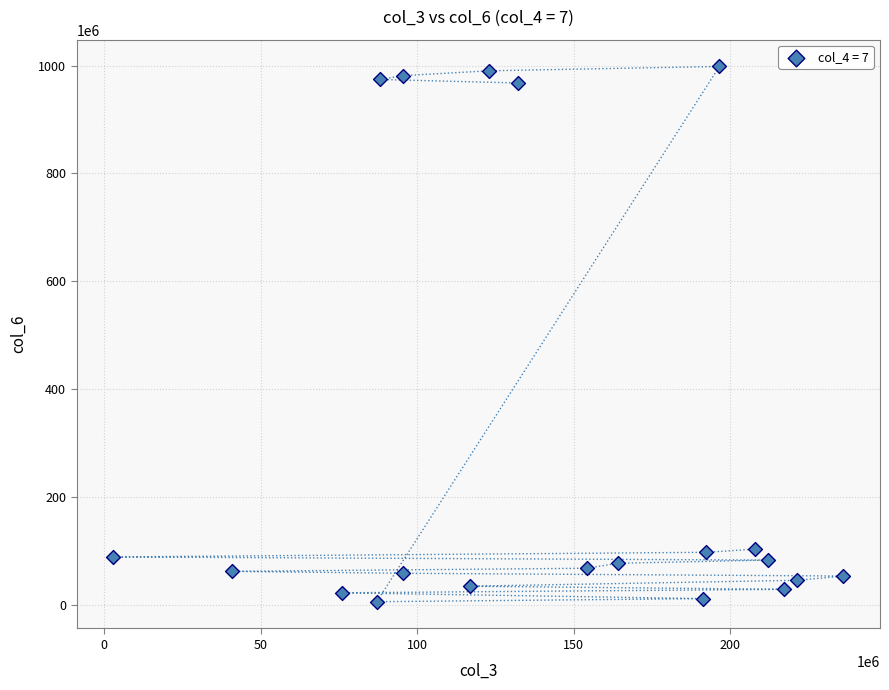

What is the range of Y values (max minus min)?

993362449